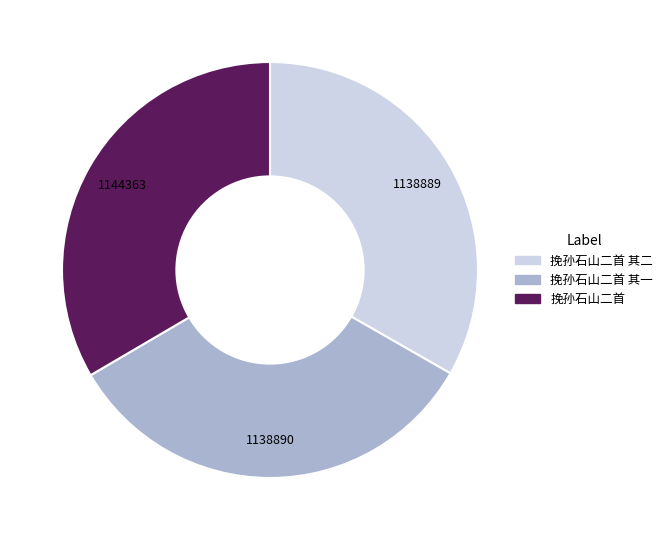

What is the ratio of the value at 挽孙石山二首 其二 to the value at 挽孙石山二首?

1.0